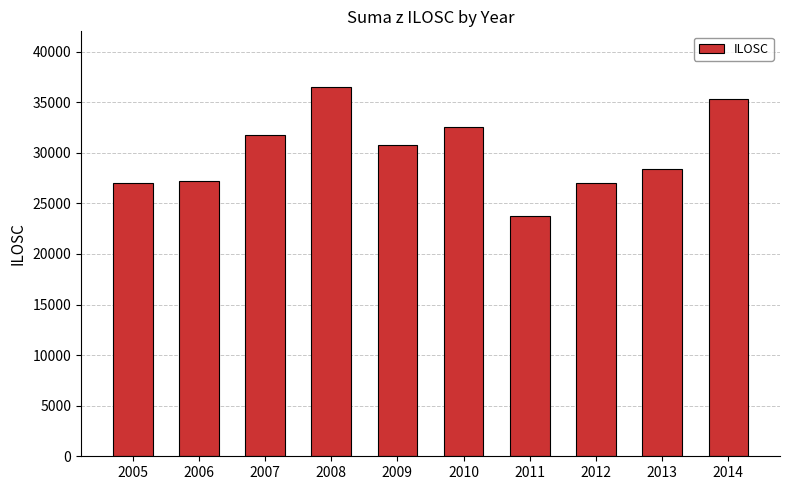

What is the difference between the values at 2010 and 2006?

5295